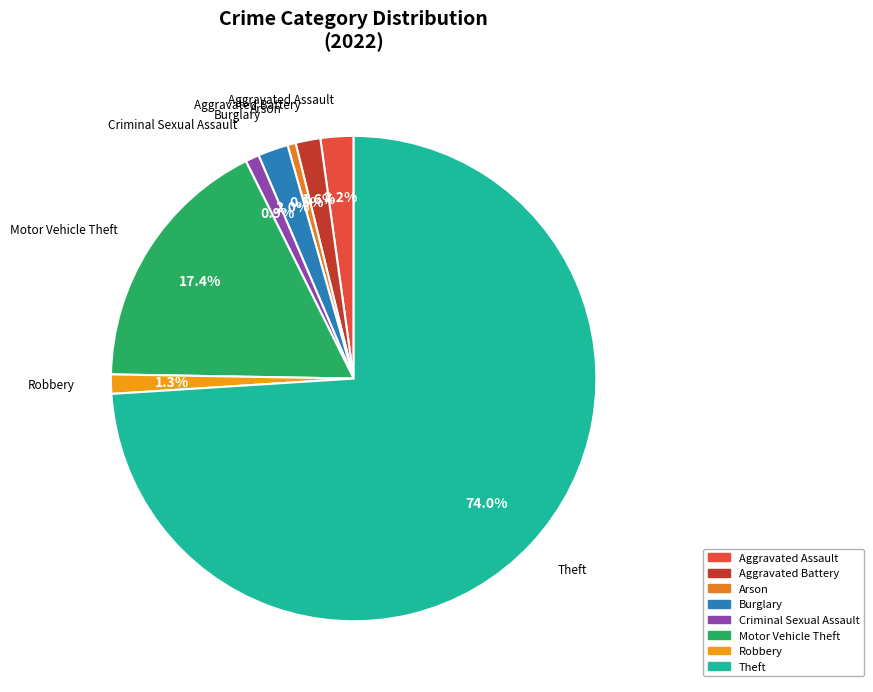

Does any single category account for the majority?

Yes